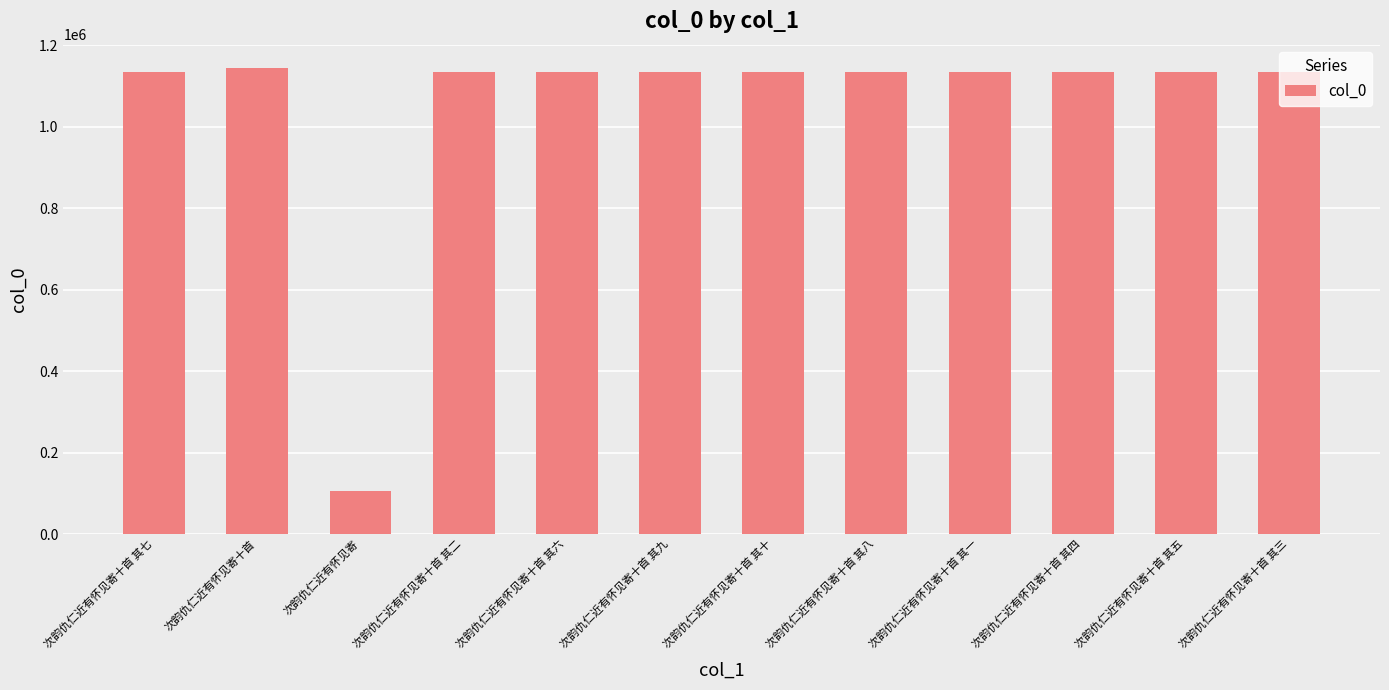

What is the label of the 8th bar from the left?

次韵仇仁近有怀见寄十首 其八